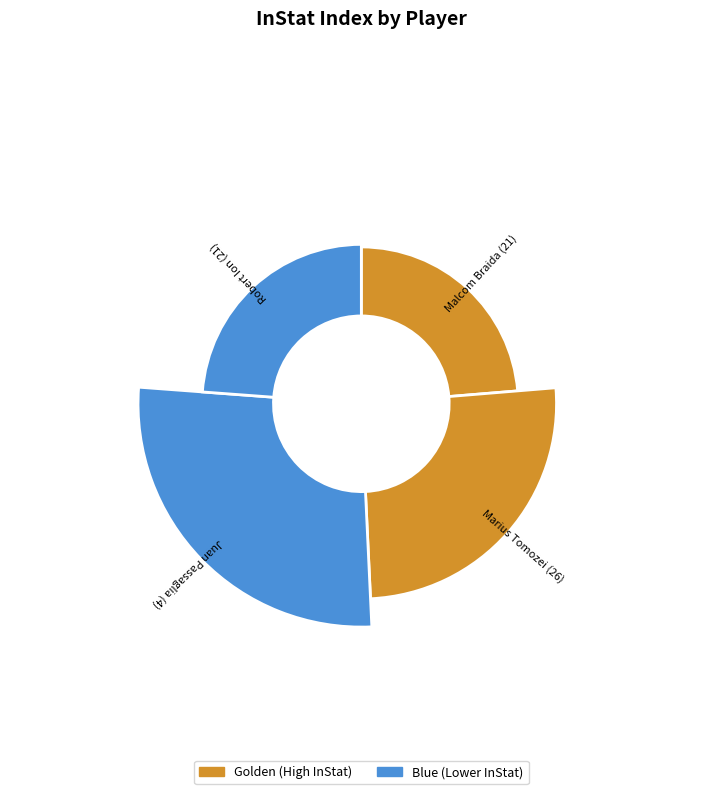

Does Robert Ion (21) account for over 50% of the chart?

No